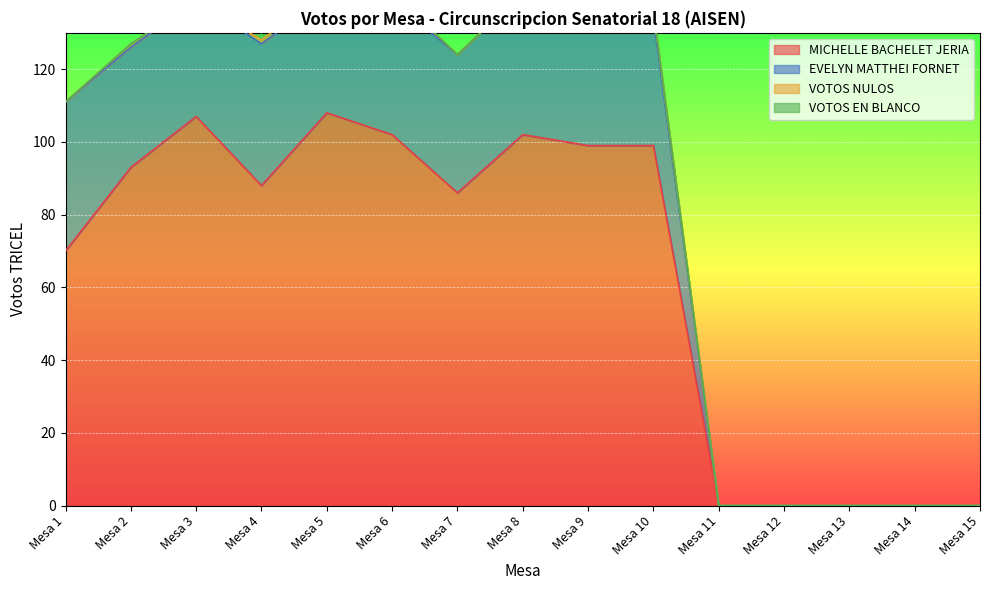

How many data points in EVELYN MATTHEI FORNET are above 33?

7